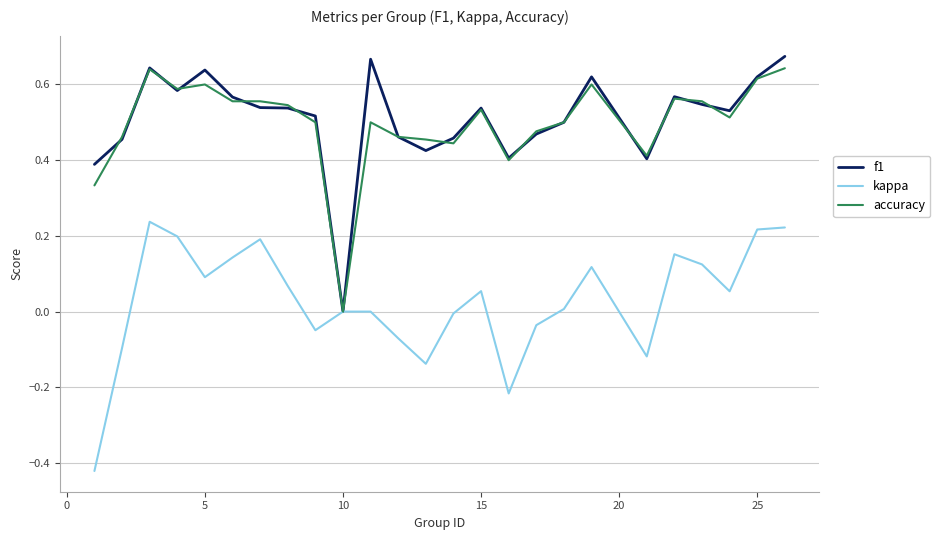

At how many categories does at least one series exceed 0?

24